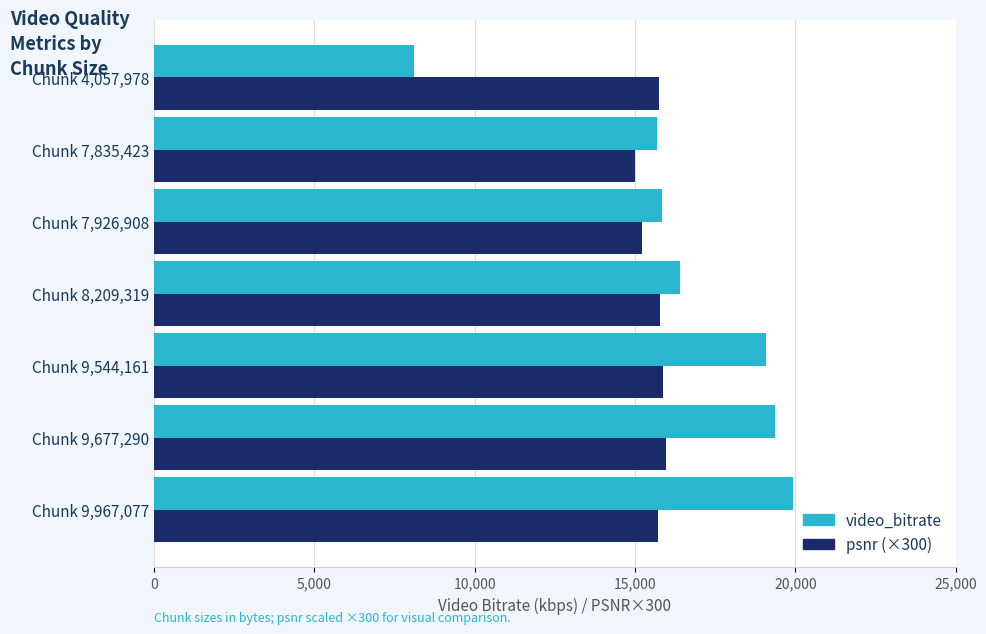

Which series has the largest total across all categories?

video_bitrate